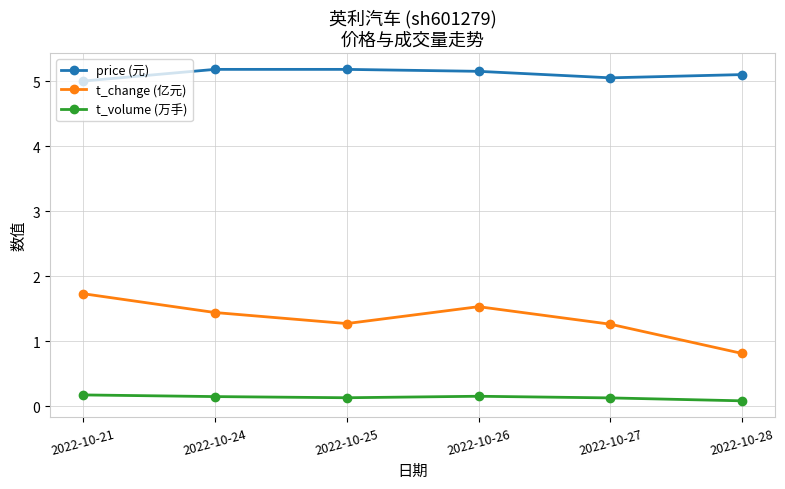

How many t_volume (万手) values are between 0 and 1?

6